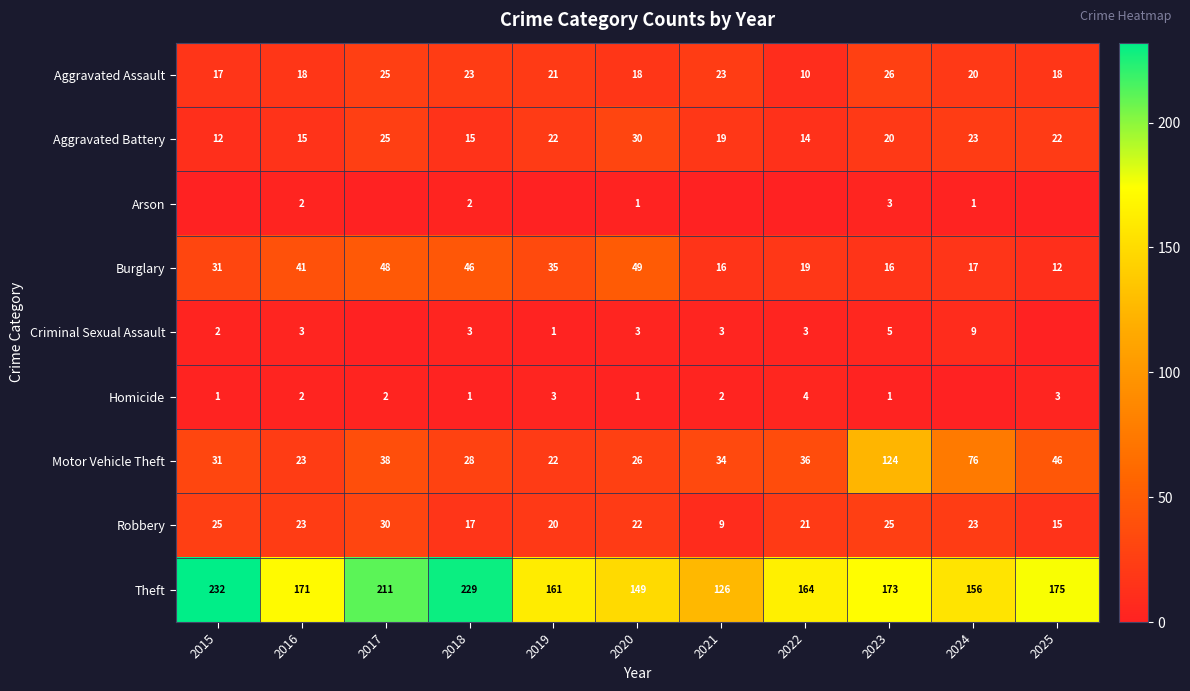

What is the lowest value of the Robbery series?

9